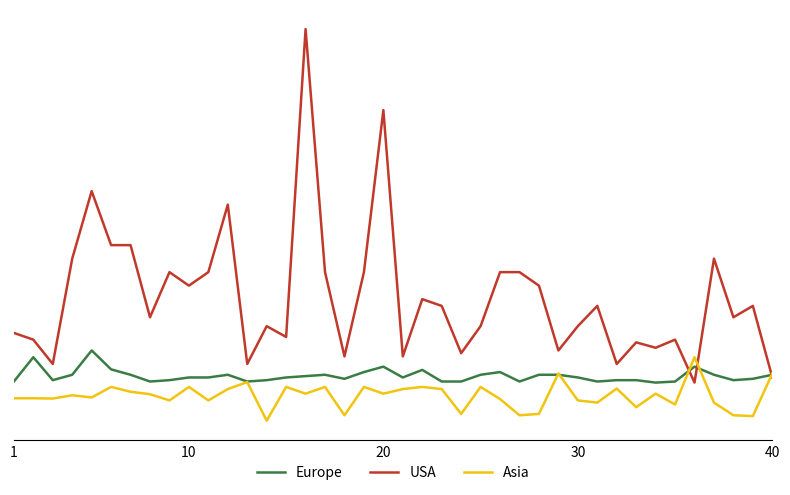

What is the highest value of the Europe series?

3.1